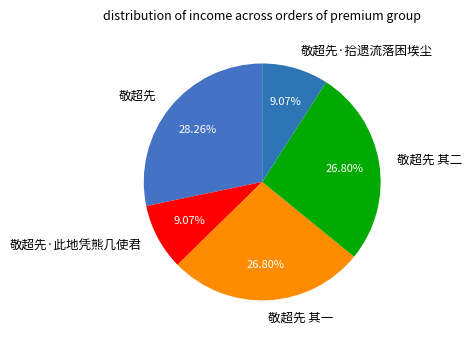

To the nearest percent, what portion does 敬超先·拾遗流落困埃尘 represent?

9%